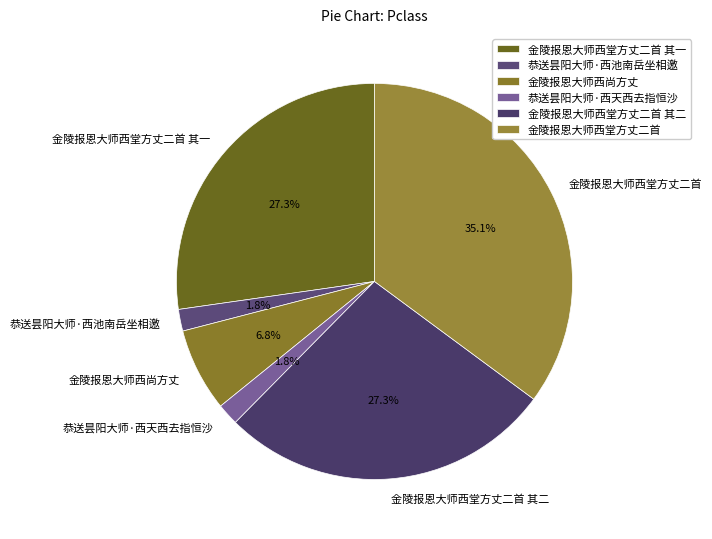

Between 恭送昙阳大师·西天西去指恒沙 and 金陵报恩大师西堂方丈二首, which is larger?

金陵报恩大师西堂方丈二首